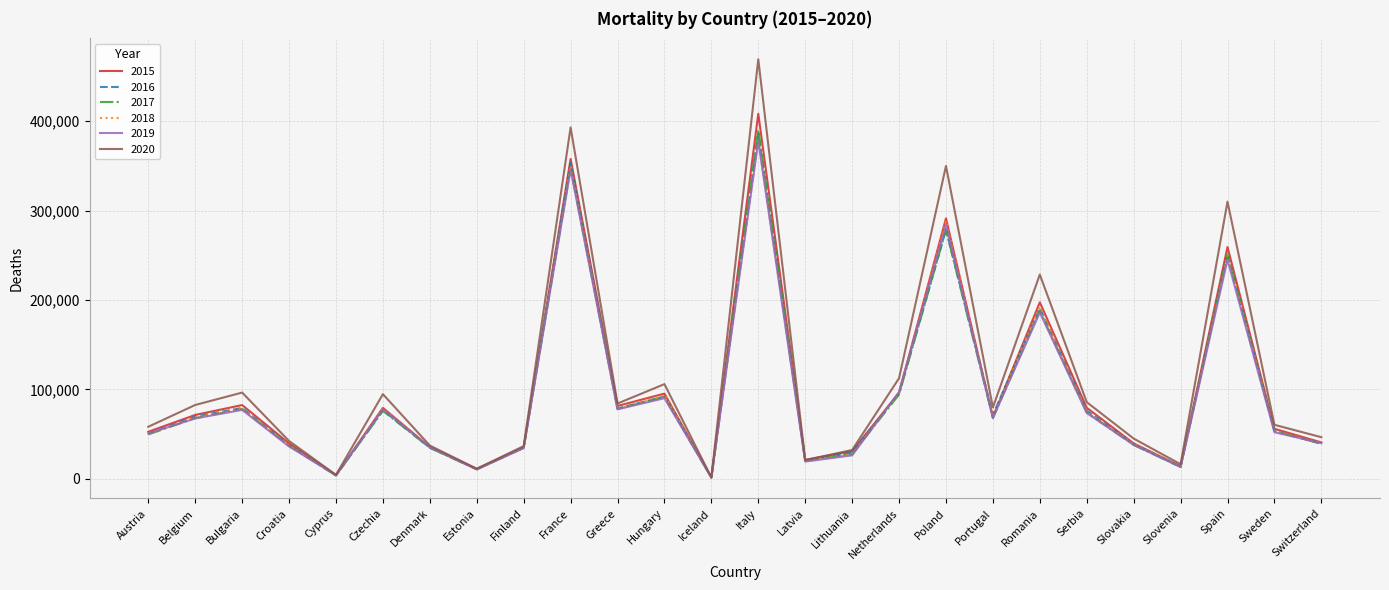

Which series has the largest range (max minus min)?

2020